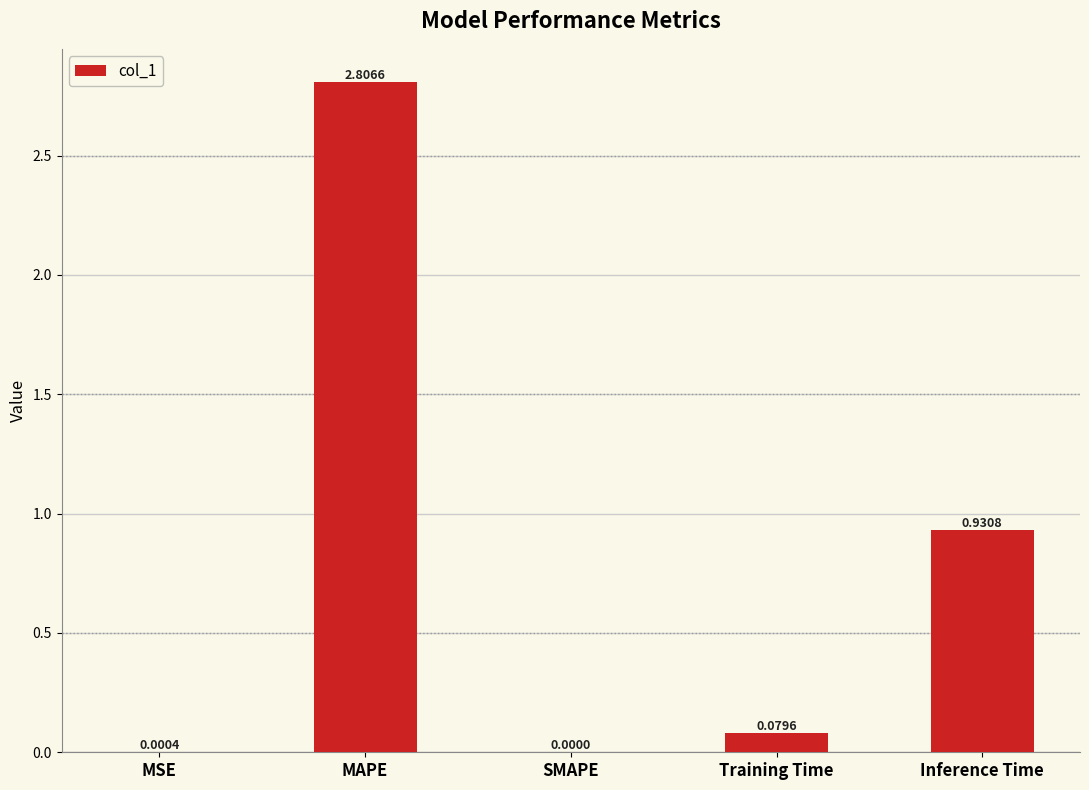

At which label is the value closest to 1?

Inference Time